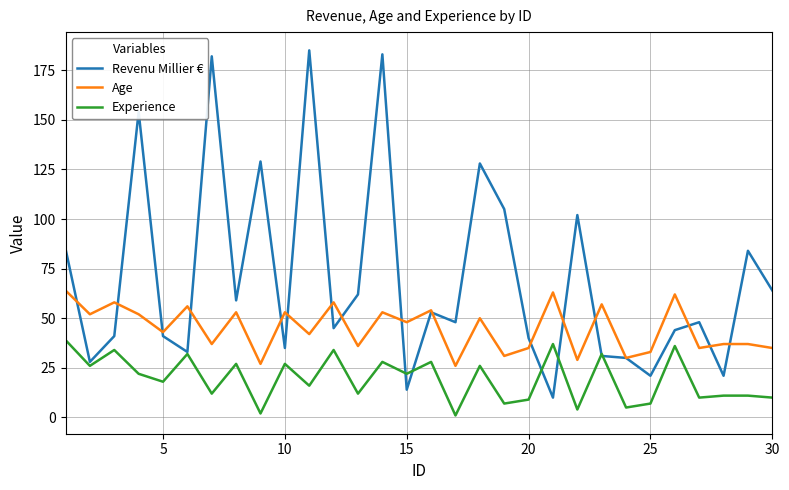

What is the maximum value for Revenu Millier €?

185